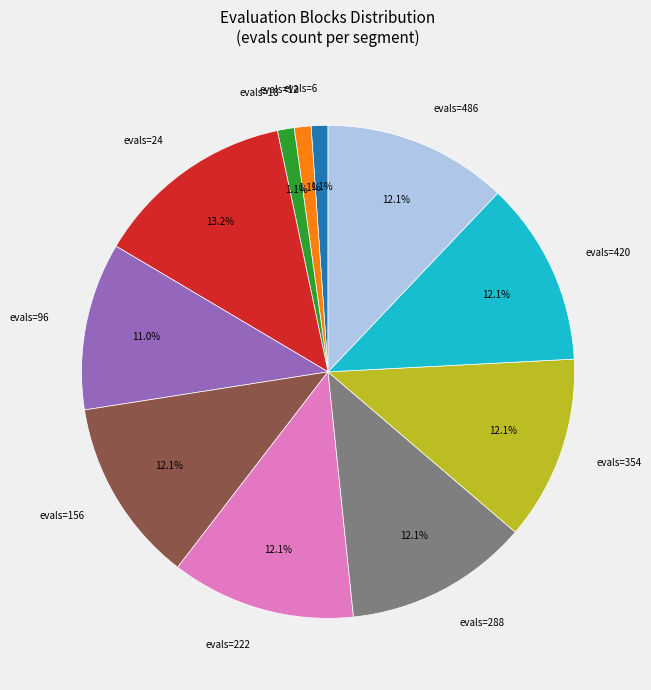

Is the sum of evals=12 and evals=18 greater than half?

No